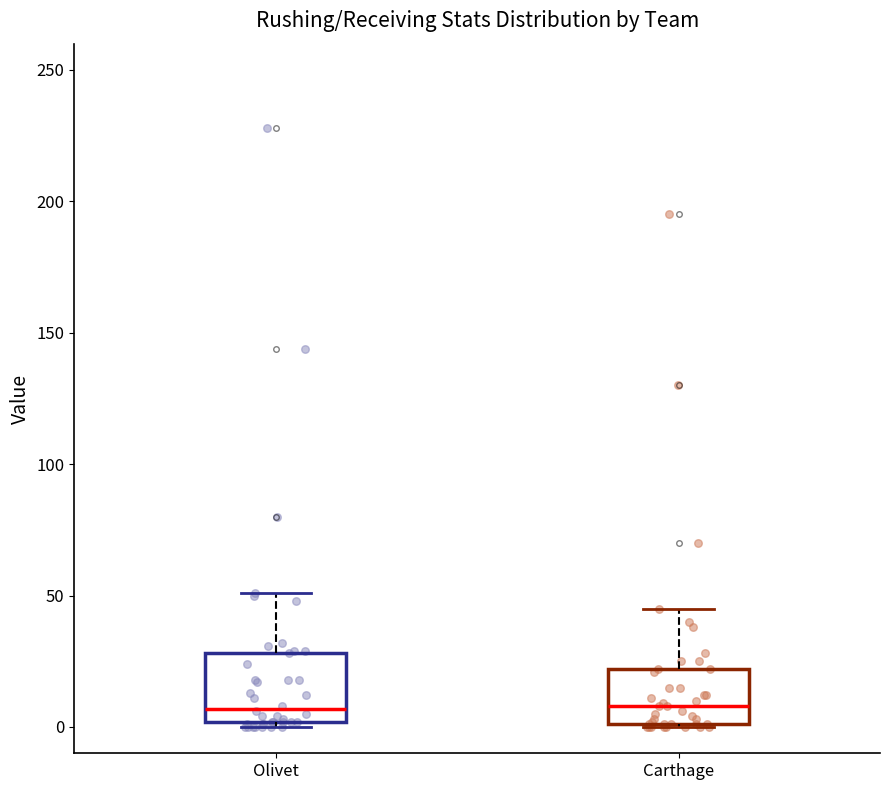

Reading left to right, transcribe this box plot: for each box, give where its median line is, the range the box spans, and where its two whiskers end, as read against the y-axis. The values are not printed on the chart, so give them approximately, as read against the axis.

Olivet: median 5, box 0 to 30, whiskers 0 (just below the box's lower edge) to 50
Carthage: median 10, box 0 to 20, whiskers 0 to 45